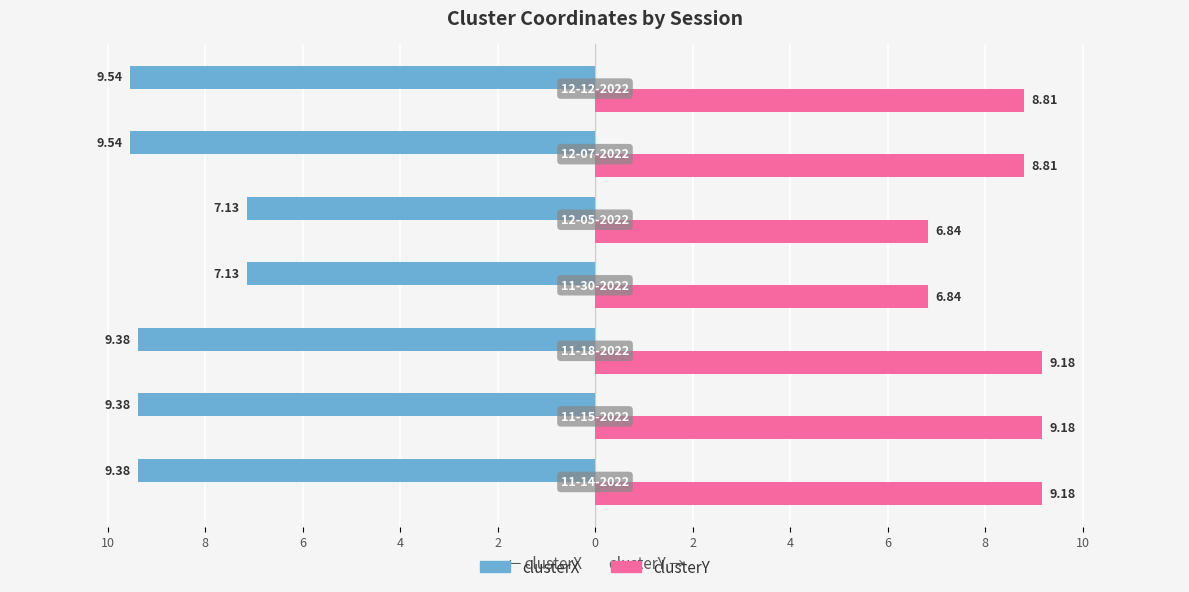

What are all the series names shown in the legend?

clusterX, clusterY